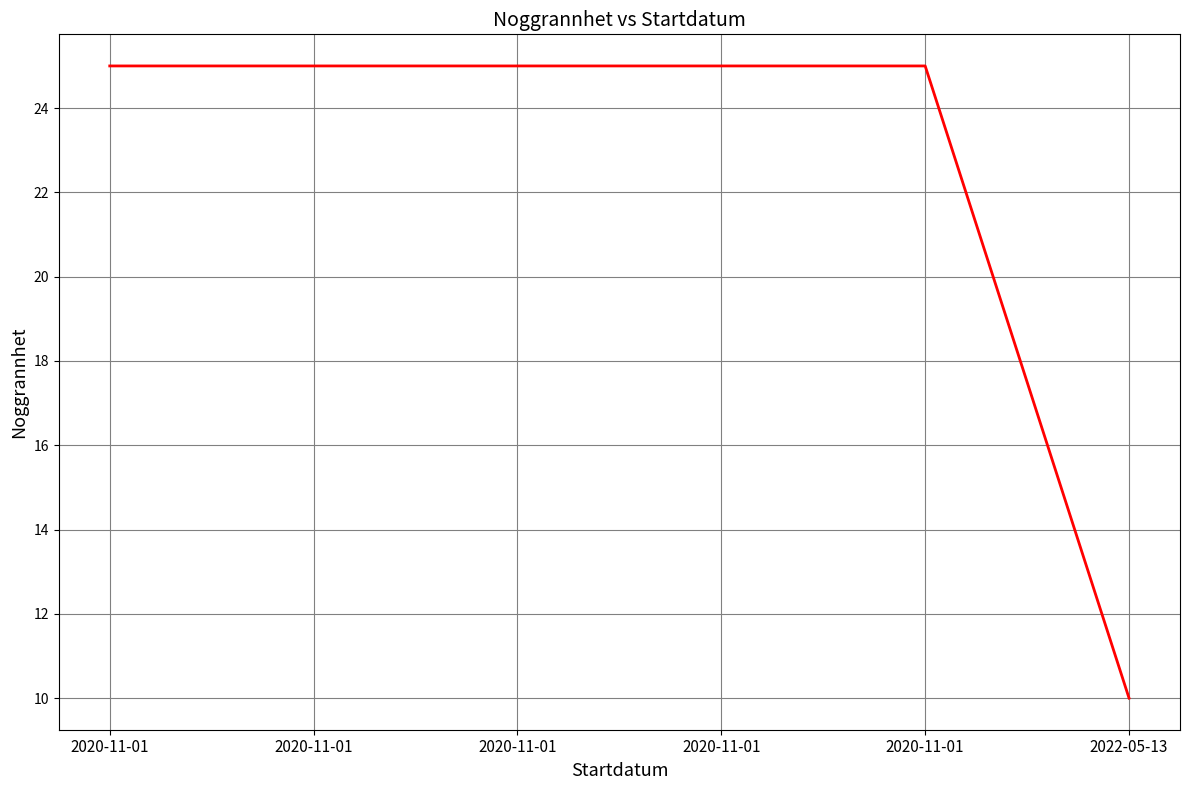

What is the greatest value displayed?

25